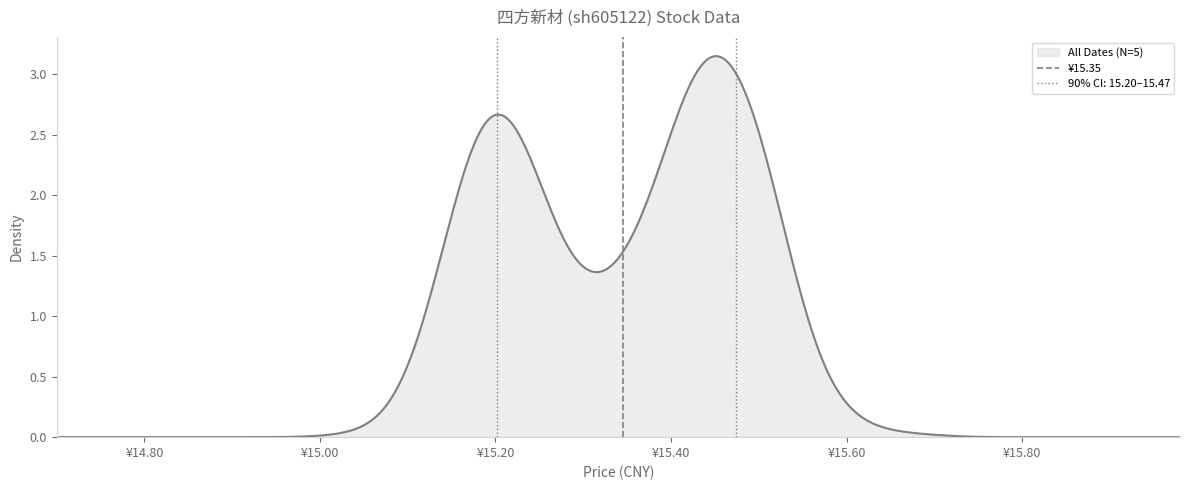

How many values are below 1?

1